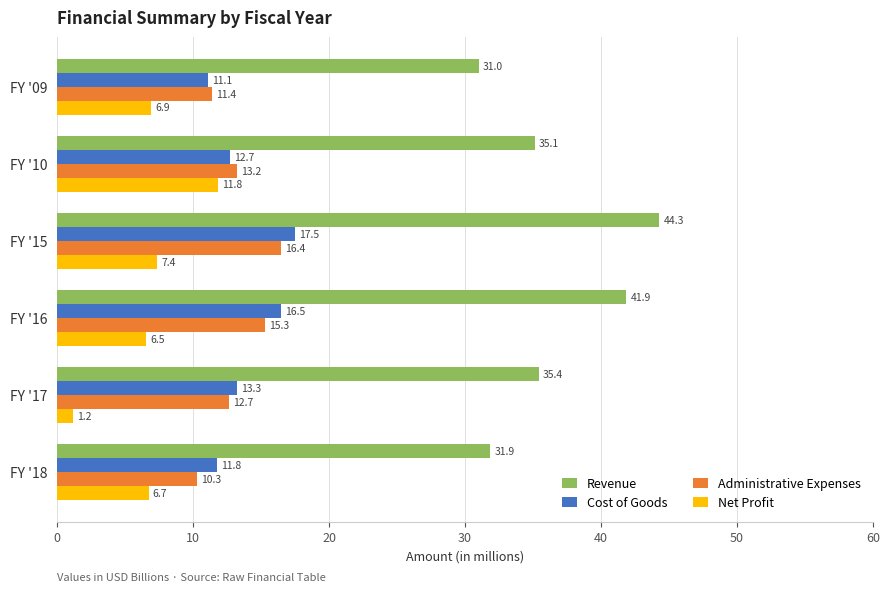

Rank the categories by Revenue value from lowest to highest.

FY '09, FY '18, FY '10, FY '17, FY '16, FY '15